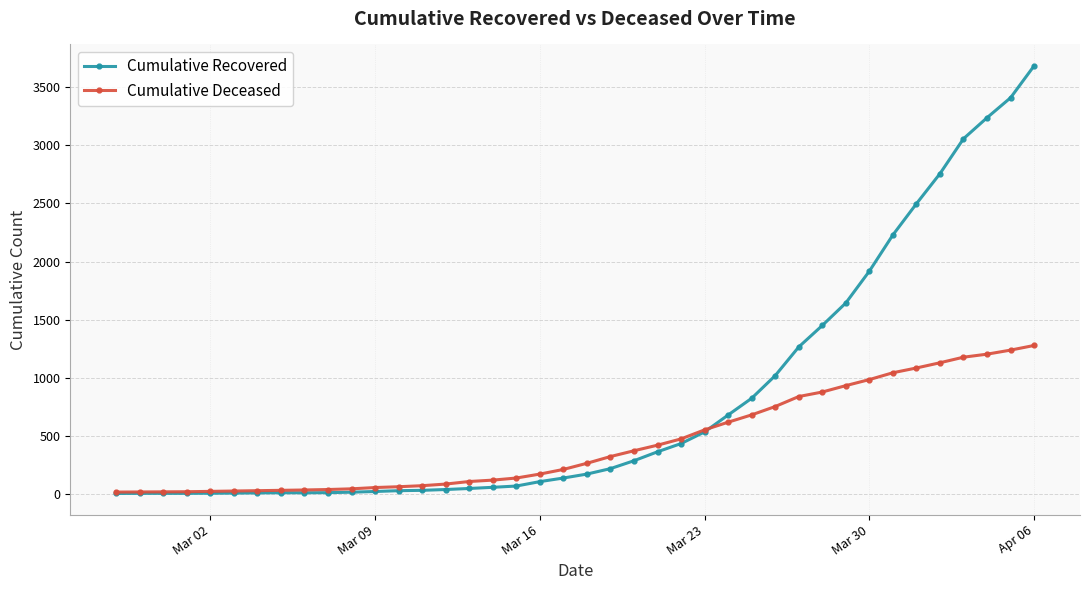

What is the maximum value for Cumulative Deceased?

1277